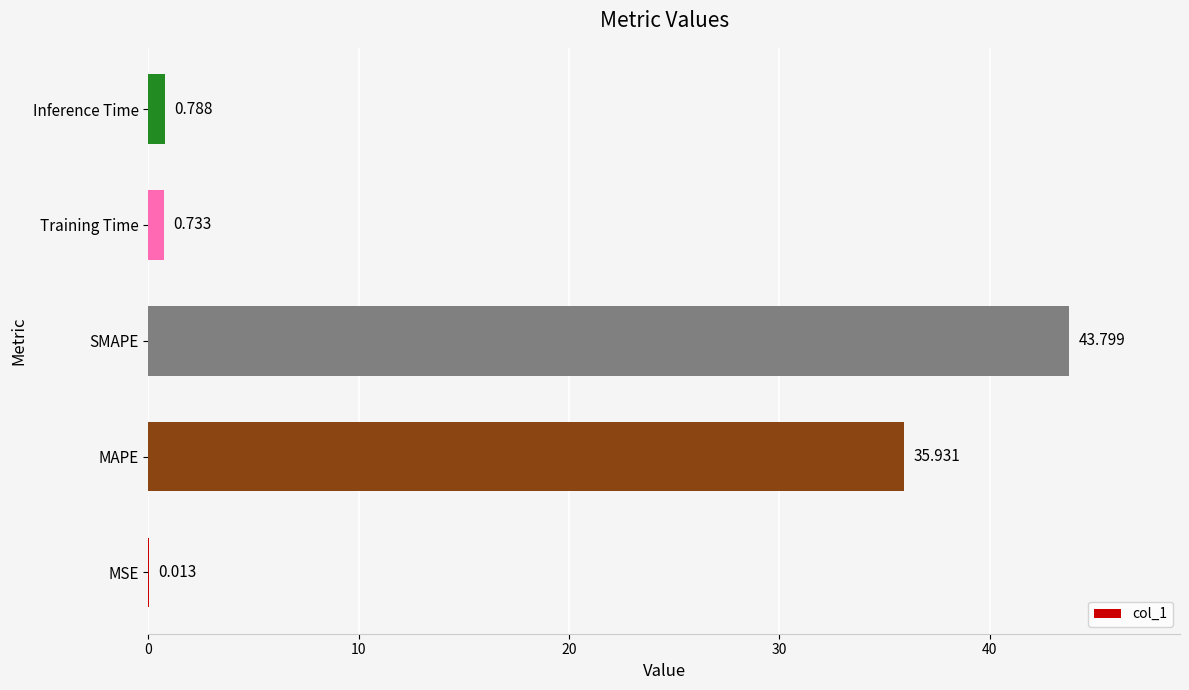

Which label corresponds to the largest value in the chart?

SMAPE